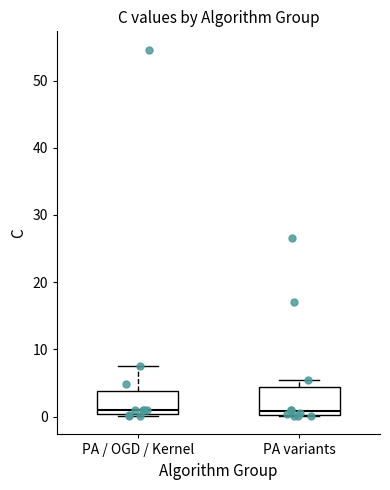

Reading left to right, read every box against the y-axis: the position of its median line, the range the box covers, and the ends of its whiskers. The values are not printed on the chart, so give them approximately, as read against the axis.

PA / OGD / Kernel: median 1, box 0 to 4, whiskers 0 (just below the box's lower edge) to 7
PA variants: median 1, box 0 to 4, whiskers 0 to 5